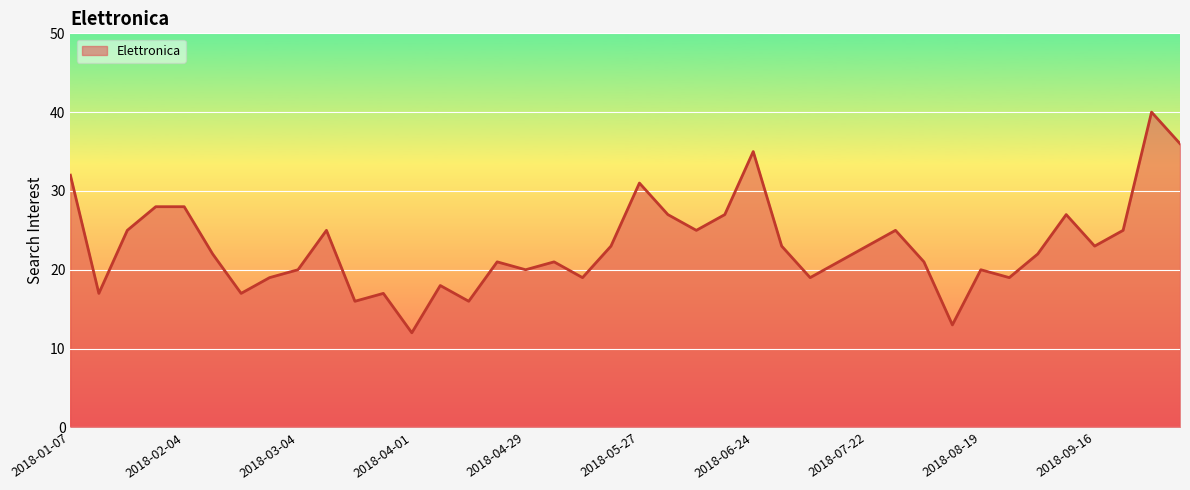

What is the difference between the maximum and minimum values?

28